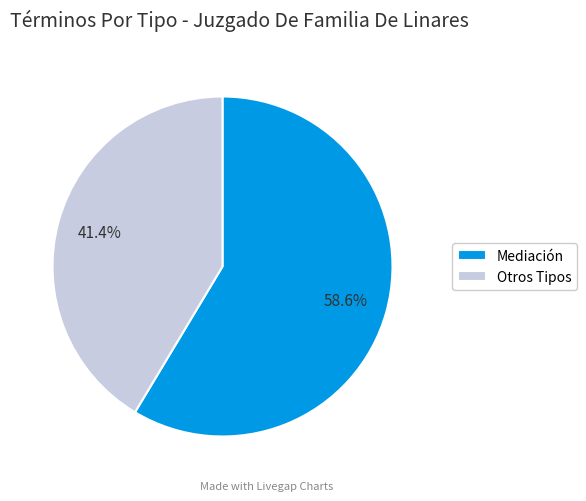

Rank the categories by value from highest to lowest.

Mediación, Otros Tipos